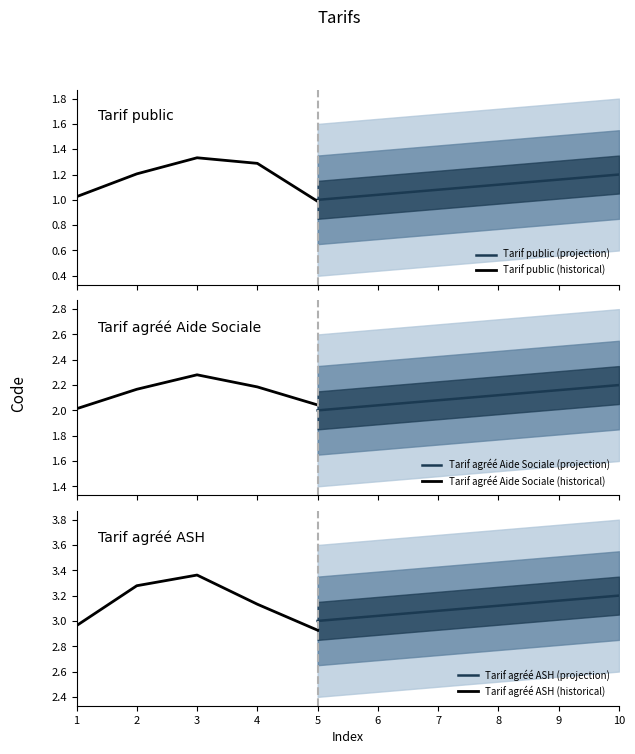

True or false: Tarif agréé ASH (projection) has a value of 1.7 at 10.

False